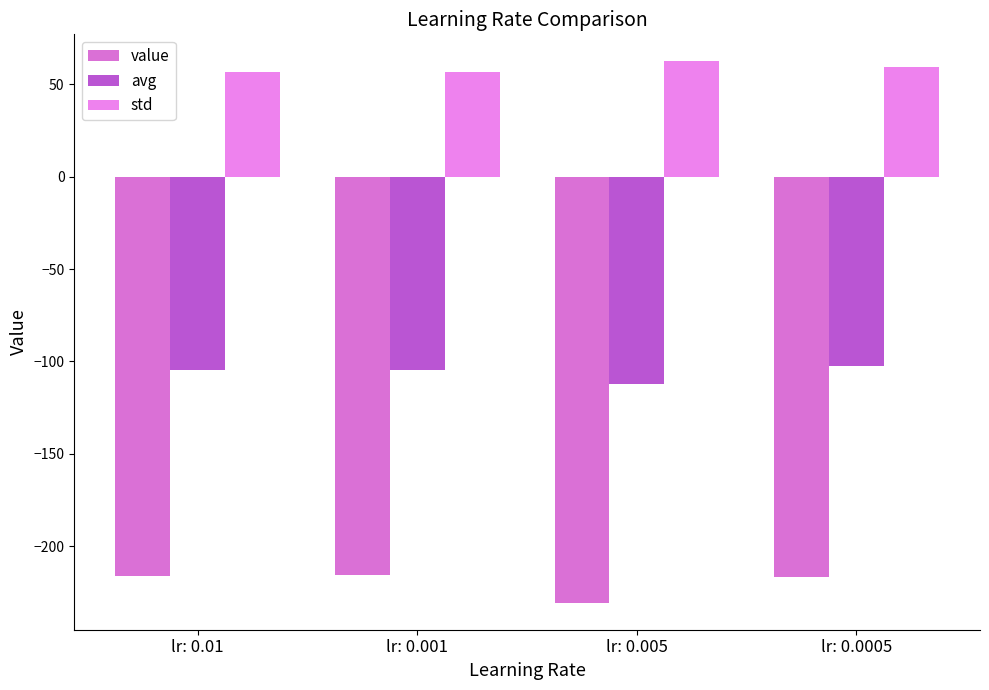

What is the value of the std bar at the 2nd from the left?

56.6